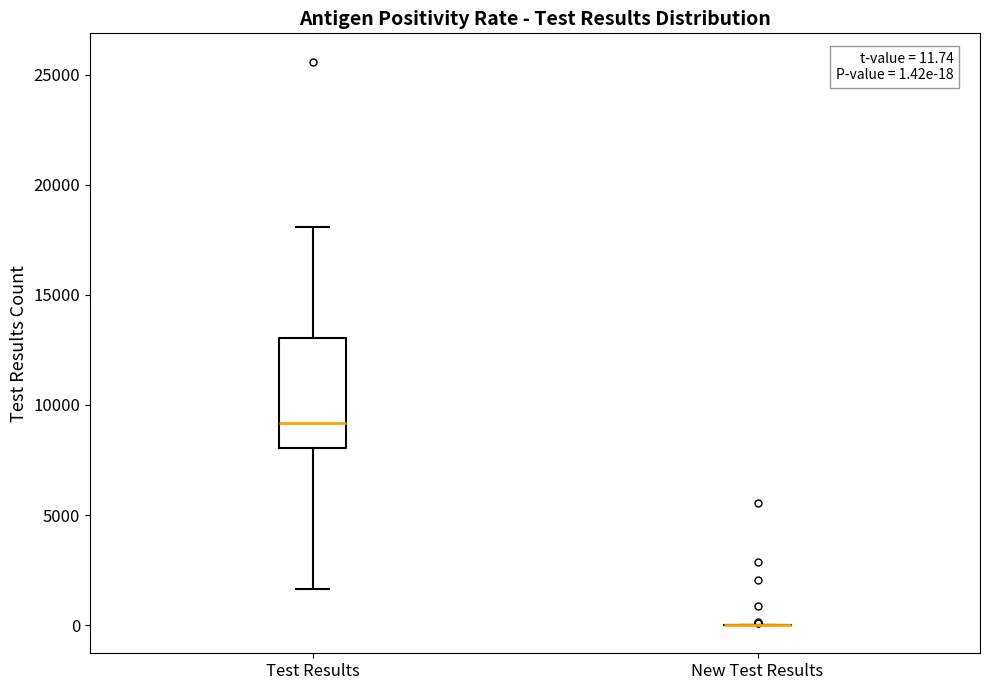

Comparing the boxes themselves (not the whiskers), which one is the tallest?

Test Results